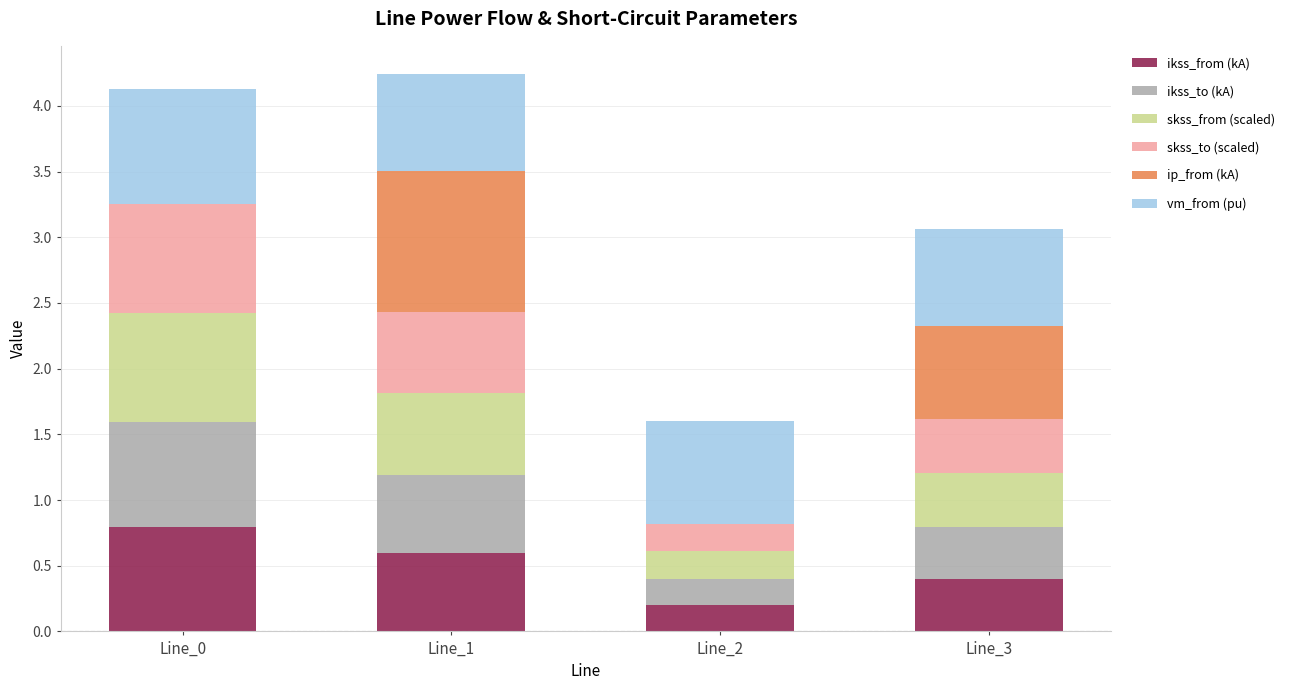

Reading left to right, what are the values for ikss_from (kA)?

Line_0=0.8	Line_1=0.6	Line_2=0.2	Line_3=0.4